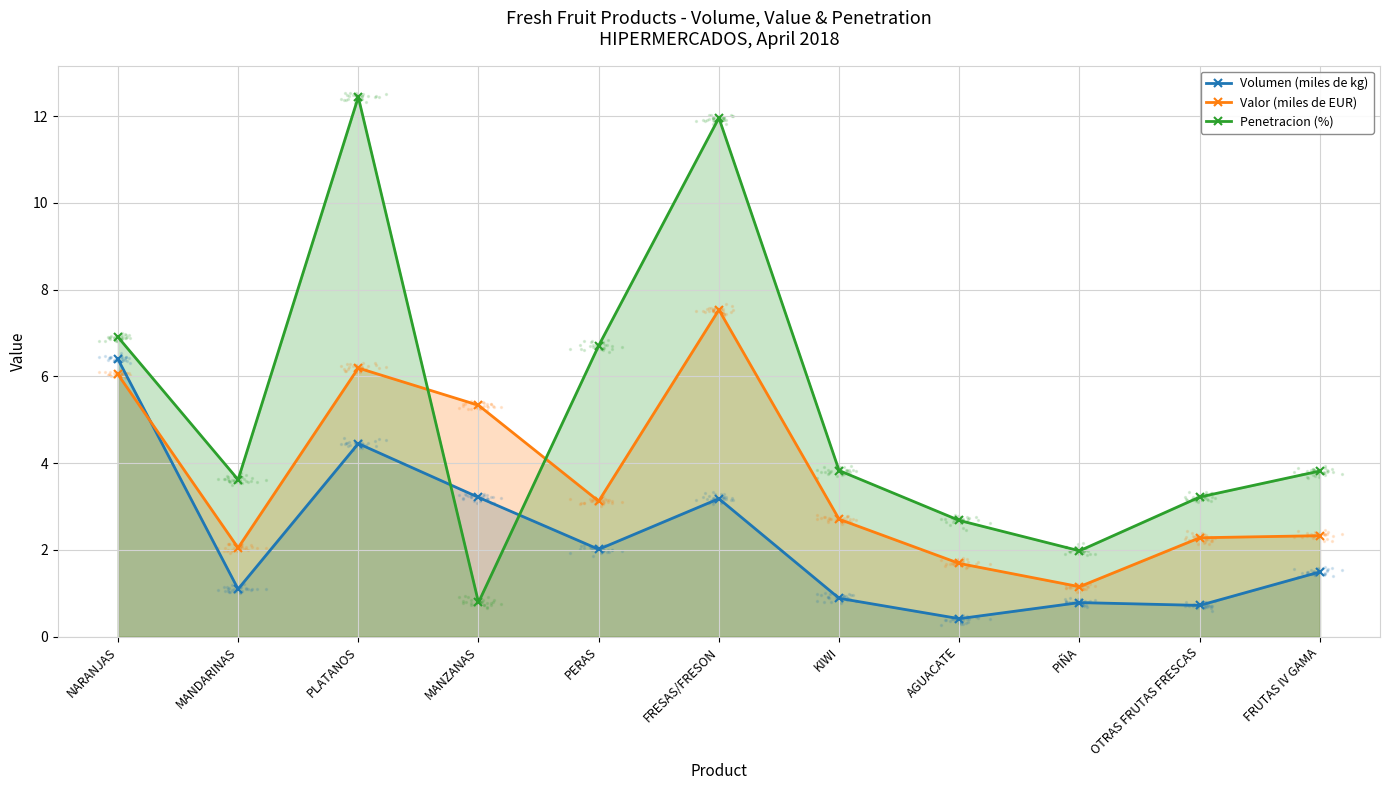

What are all the series names shown in the legend?

Volumen (miles de kg), Valor (miles de EUR), Penetracion (%)